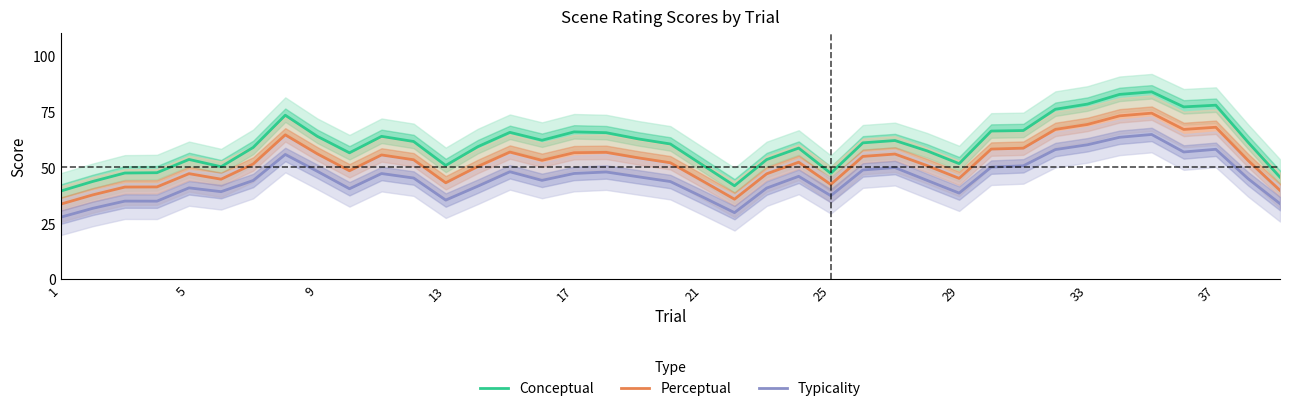

Rank the series by their maximum value, from highest to lowest.

Conceptual, Perceptual, Typicality